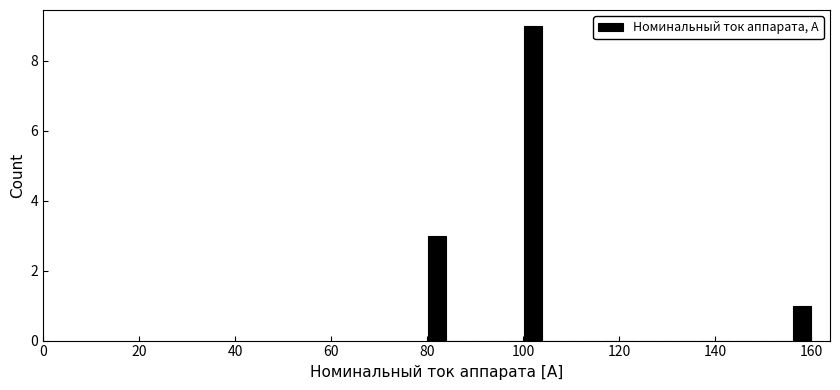

Around what value on the x-axis is the tallest bar? Give the approximate position of its centre, as read against the axis.

102